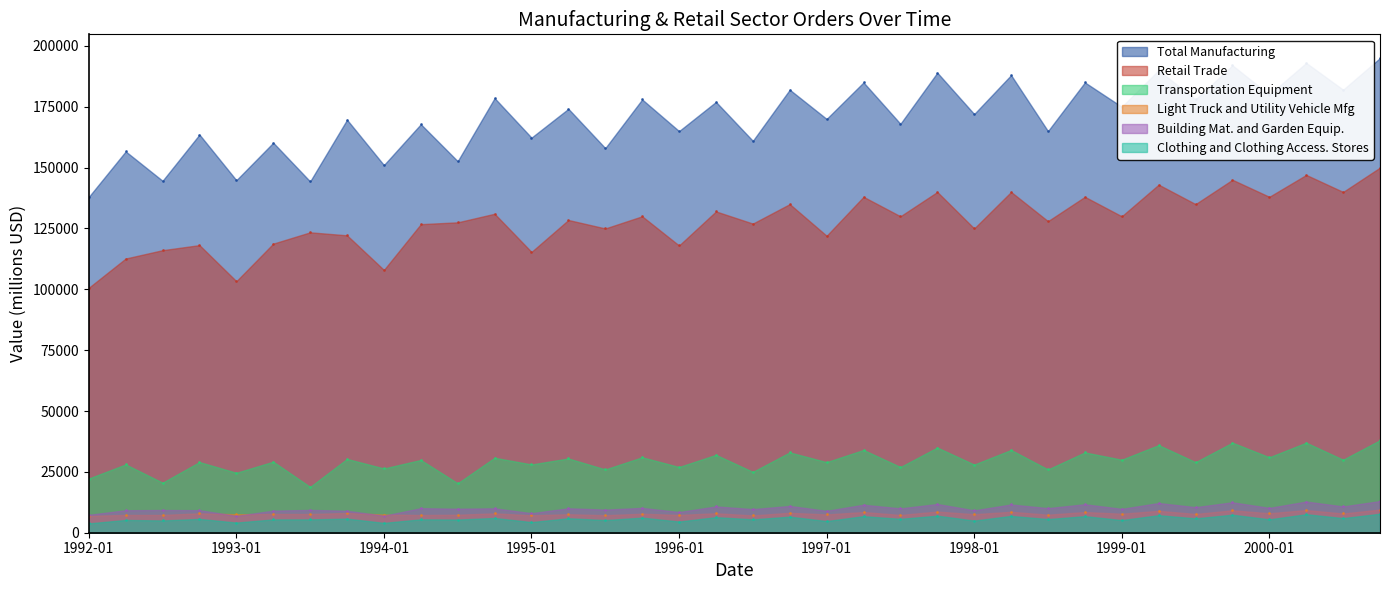

Which series has the largest range (max minus min)?

Total Manufacturing